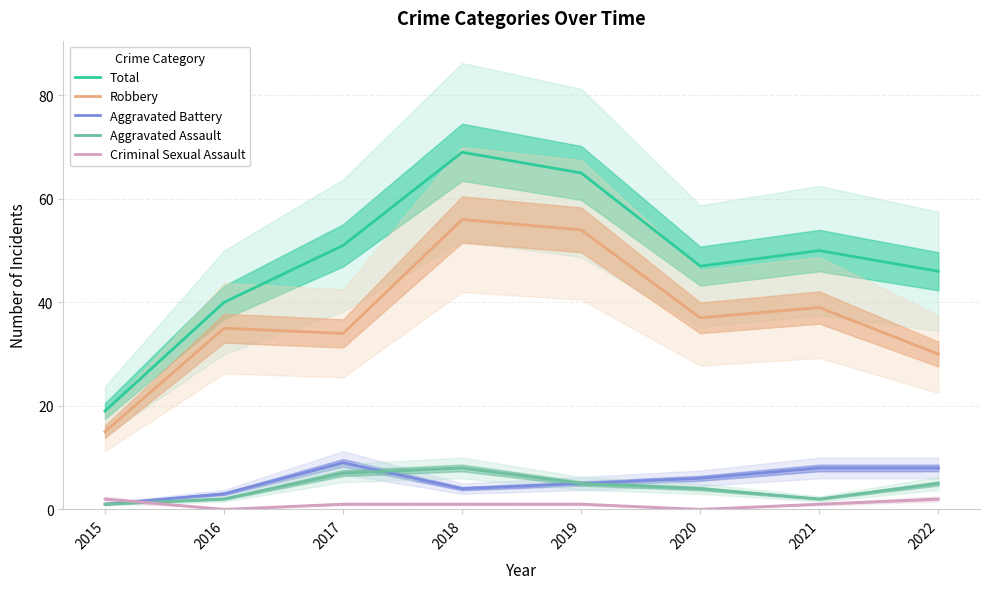

In Robbery, how many points are higher than both neighbors (excluding endpoints)?

3